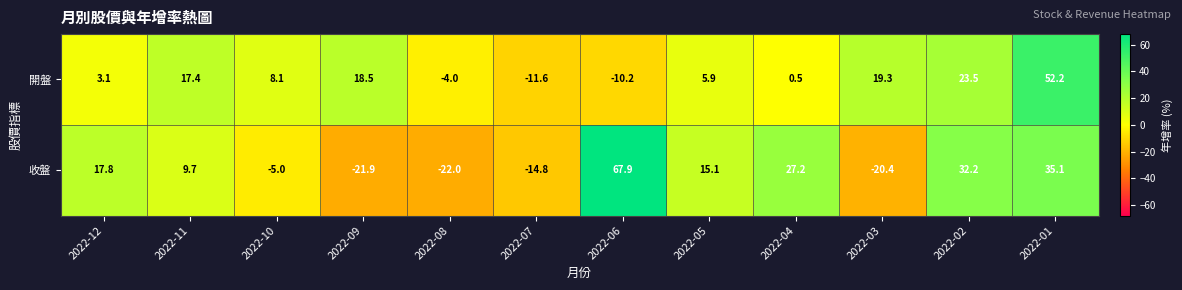

At which category does the chart reach its minimum across all series?

2022-08